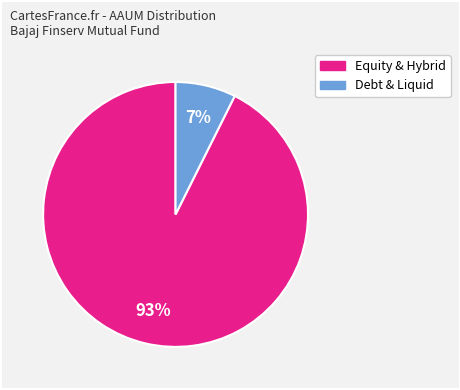

Rank the categories by value from lowest to highest.

Debt & Liquid, Equity & Hybrid